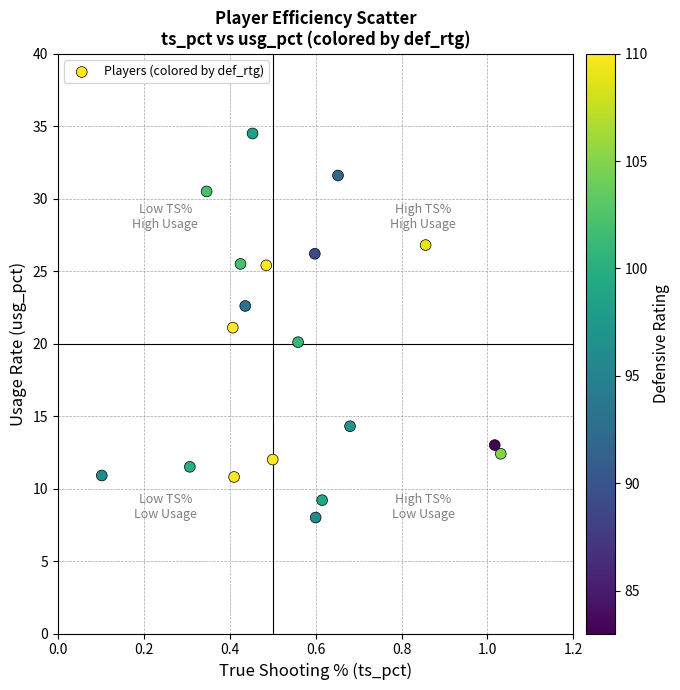

What is the range of X values (max minus min)?

0.9